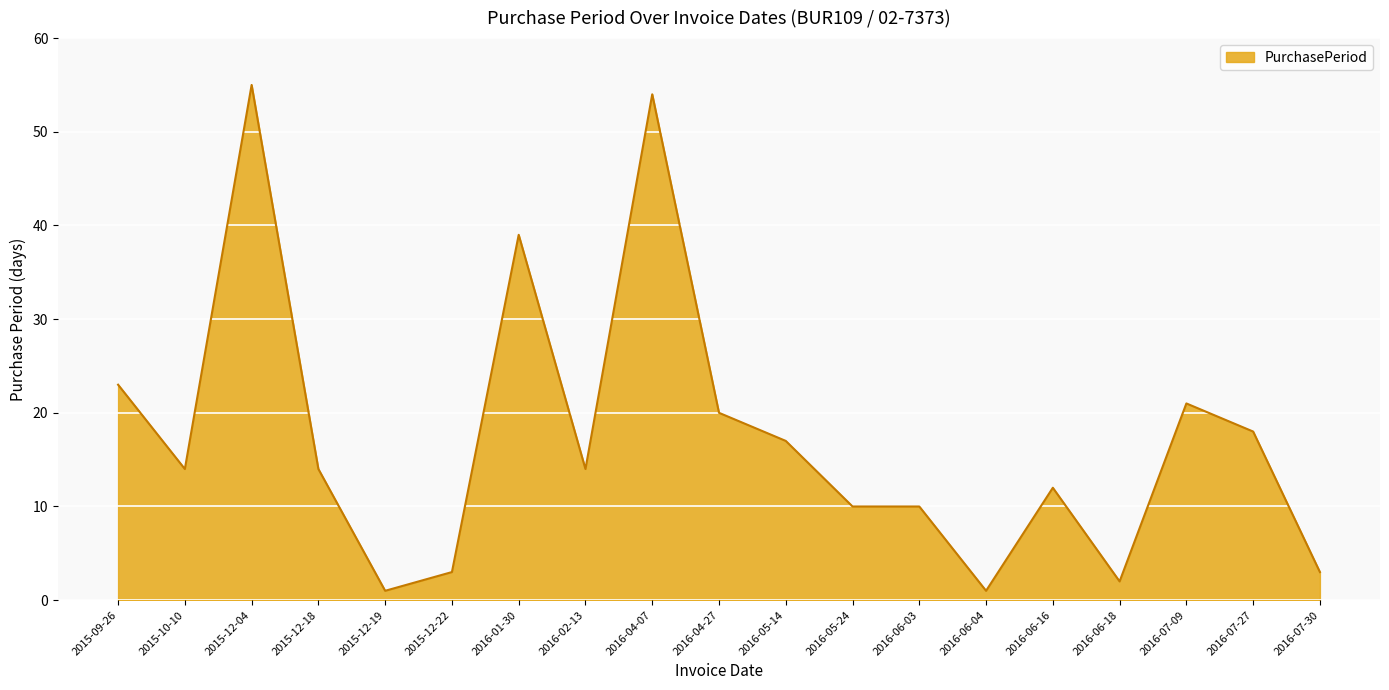

At which label is the value closest to 28?

2015-09-26